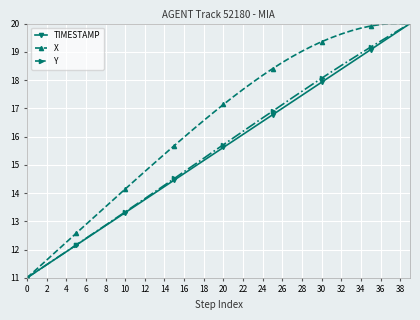

True or false: Y has more than 1 points higher than both neighbors.

False